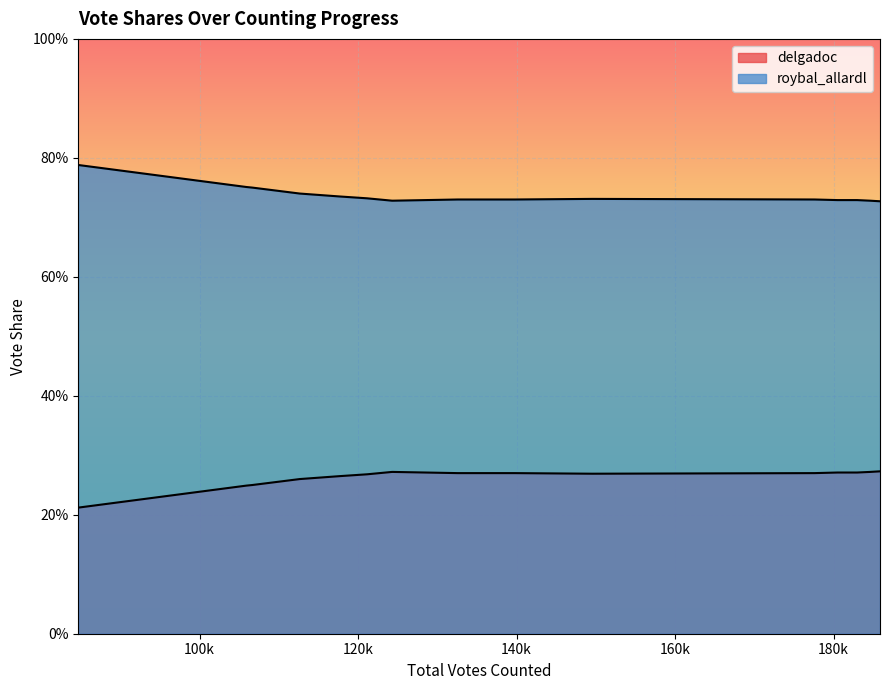

What is the label of the 5th point from the left?

160k